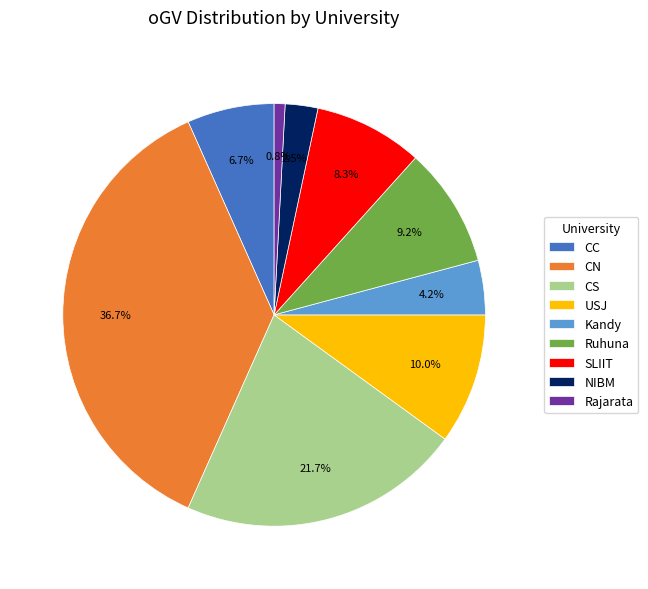

Is there a majority slice in this chart?

No